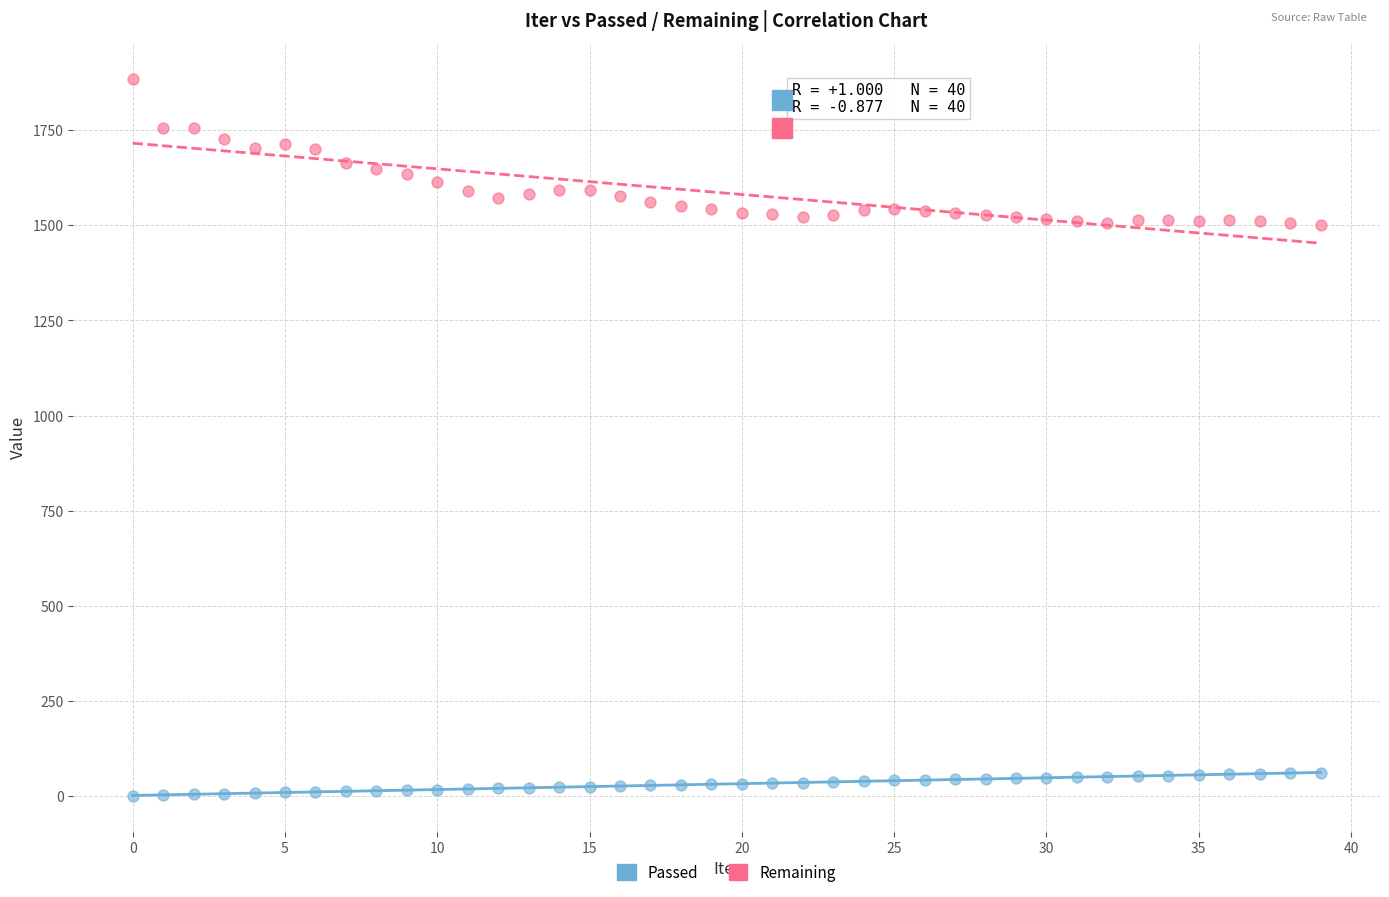

Which series has the largest Y range (max minus min)?

Remaining